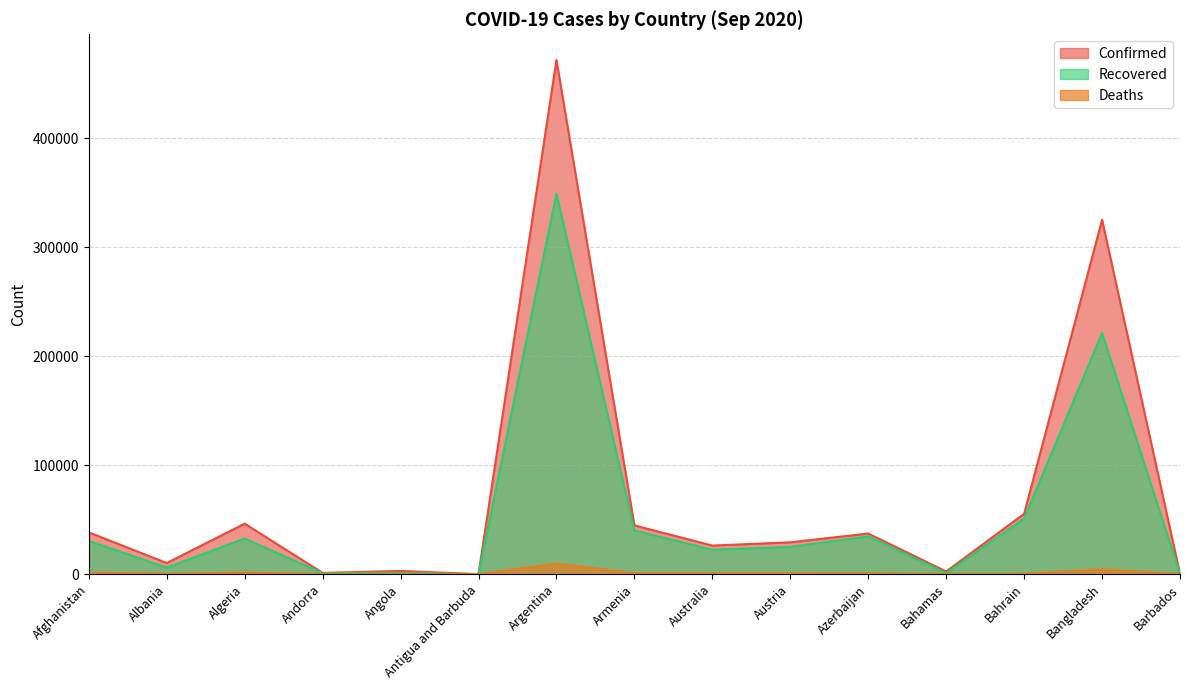

List the series in order of their overall mean, lowest first.

Deaths, Recovered, Confirmed